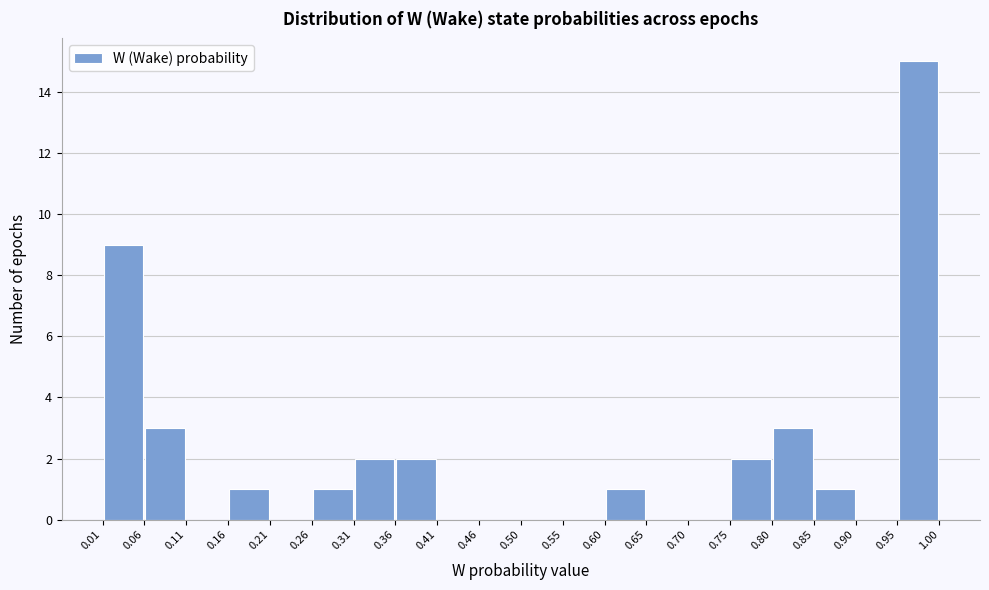

Reading left to right, list every bar in this chart as the range it spans on the x-axis followed by its height. The values are not printed on the chart, so give them approximately, as read against the axis.

0.01 to 0.06: 9
0.06 to 0.11: 3
0.11 to 0.16: 0
0.16 to 0.21: 1
0.21 to 0.26: 0
0.26 to 0.31: 1
0.31 to 0.36: 2
0.36 to 0.41: 2
0.41 to 0.46: 0
0.46 to 0.50: 0
0.50 to 0.55: 0
0.55 to 0.60: 0
0.60 to 0.65: 1
0.65 to 0.70: 0
0.70 to 0.75: 0
0.75 to 0.80: 2
0.80 to 0.85: 3
0.85 to 0.90: 1
0.90 to 0.95: 0
0.95 to 1.00: 15